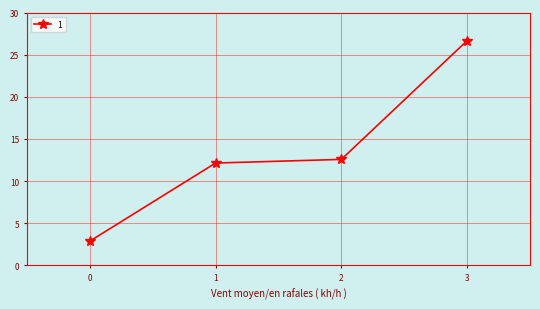

Reading left to right, extract all data points from this chart.

2.9	12.1	12.6	26.7